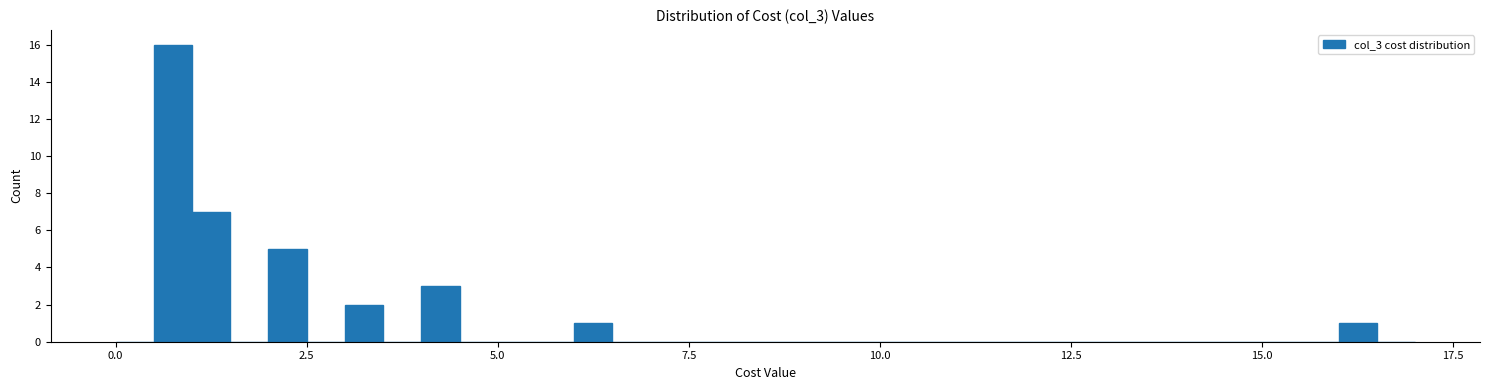

Around what value on the x-axis is the tallest bar? Give the approximate position of its centre, as read against the axis.

1.0